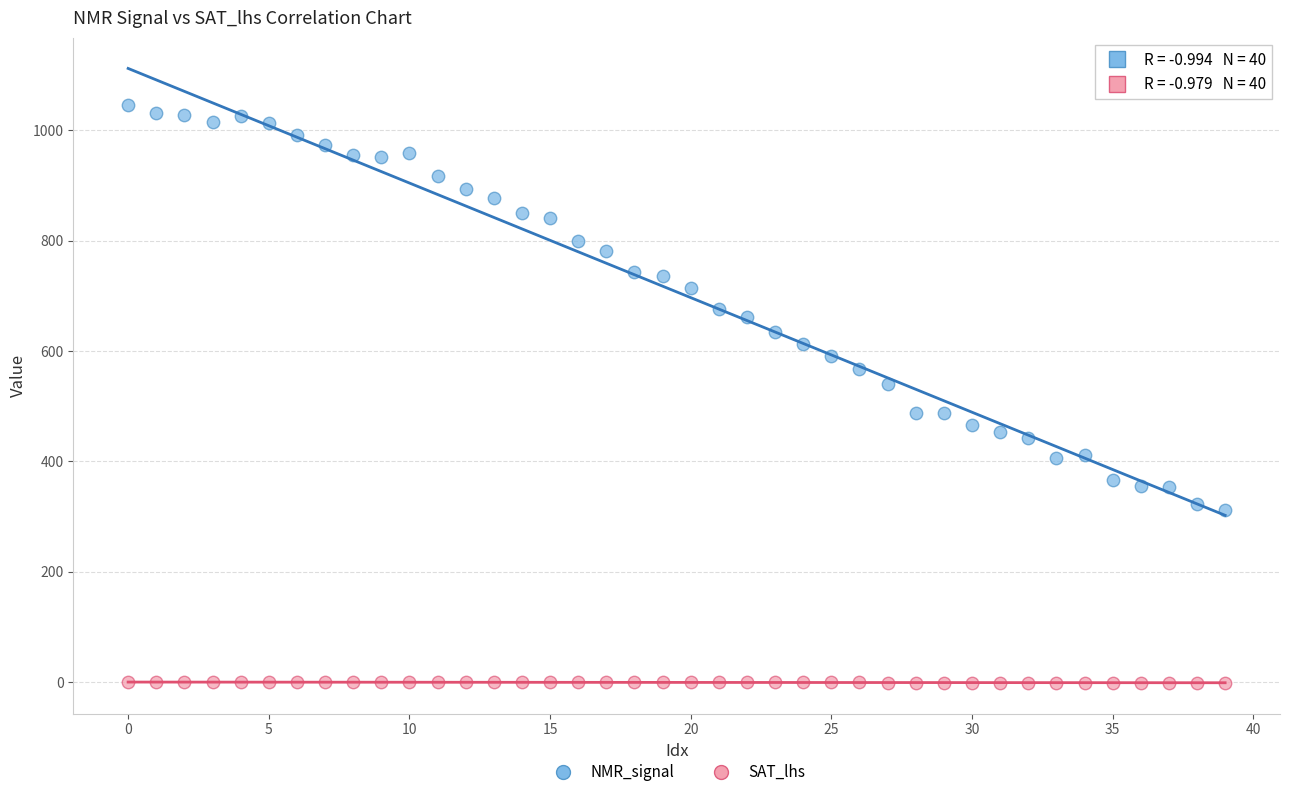

Across all series, what Y value is closest to 521?

540.0